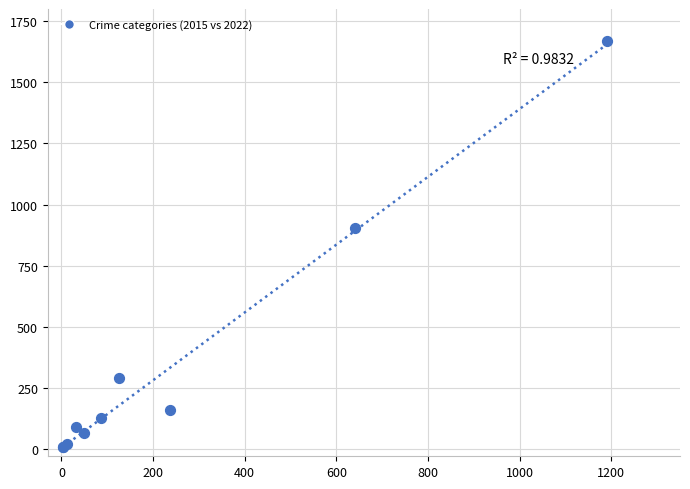

What Y value in the scatter plot is closest to 837?

905